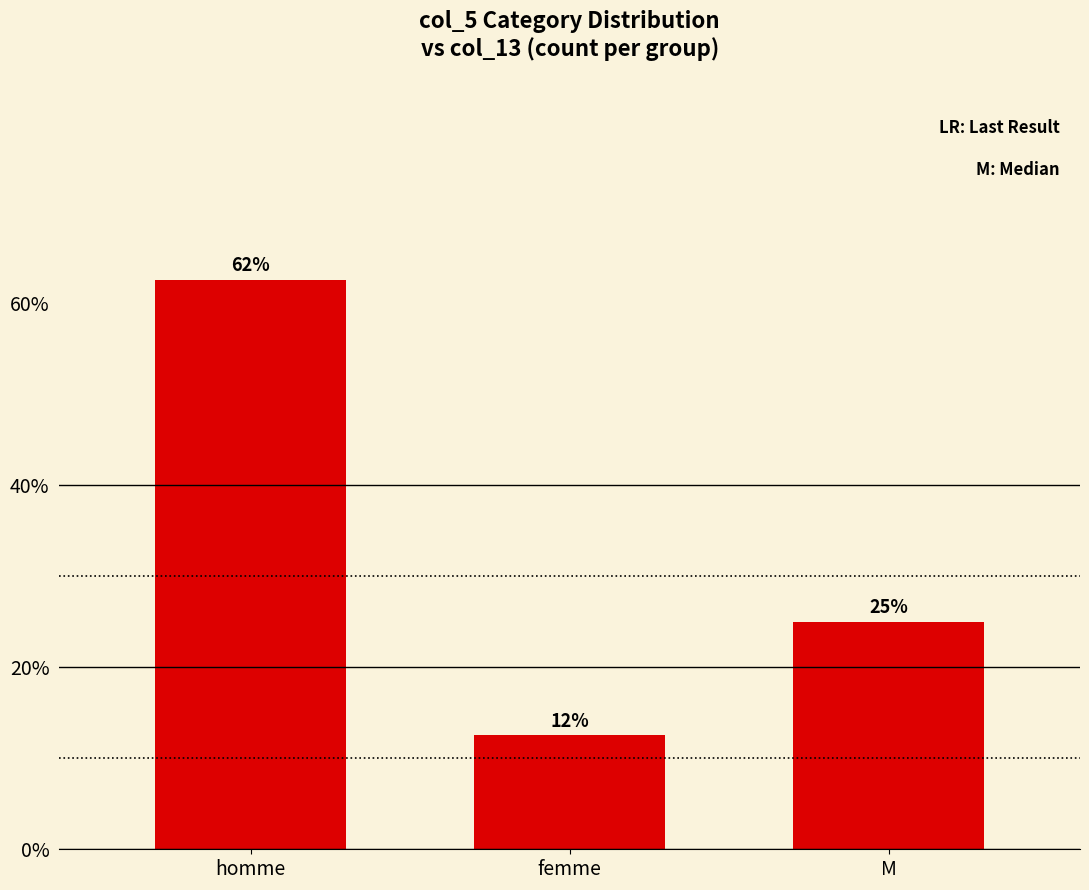

How many bars are there in total?

3